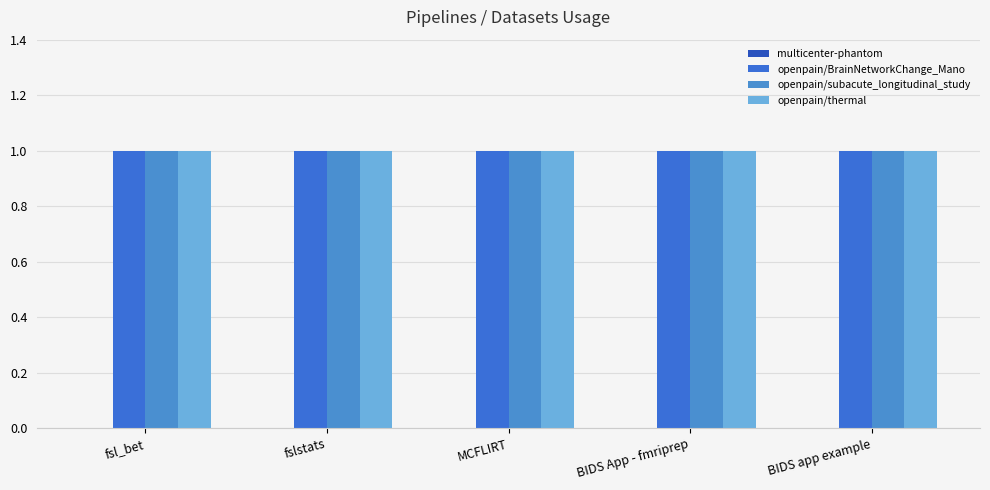

Does the chart contain stacked bars?

No